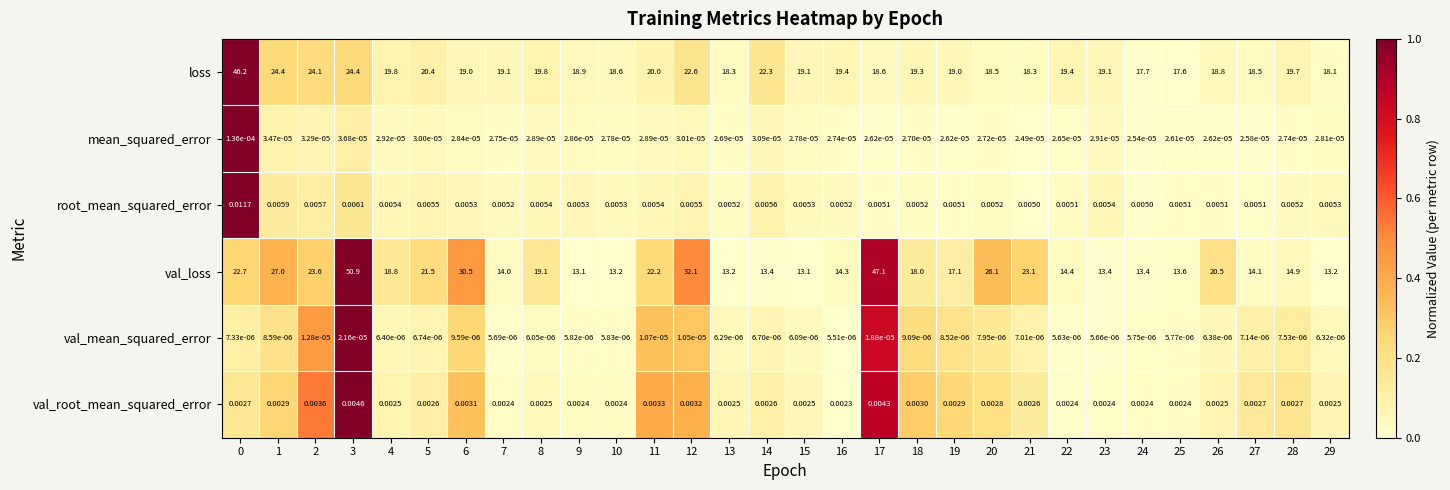

Is the value of loss at 5 greater than the value of root_mean_squared_error at 15?

Yes